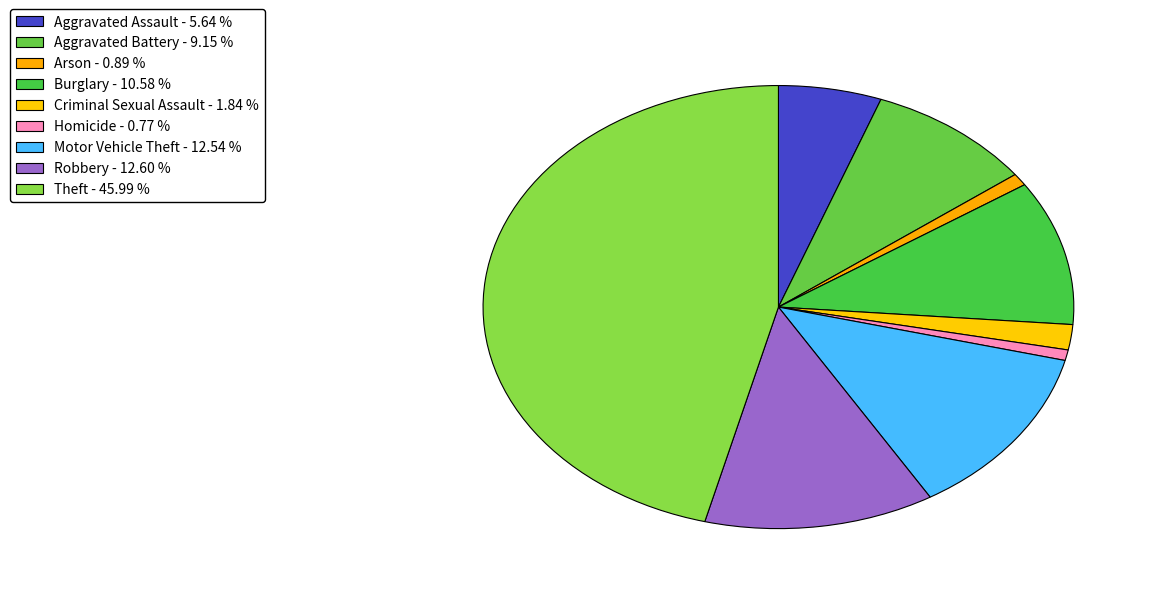

Do Aggravated Battery and Homicide together represent more than half of the pie?

No